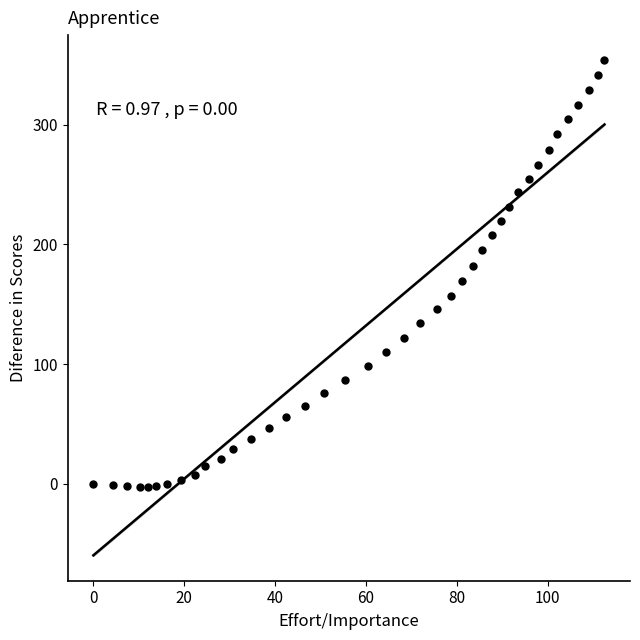

What is the range of X values (max minus min)?

112.5